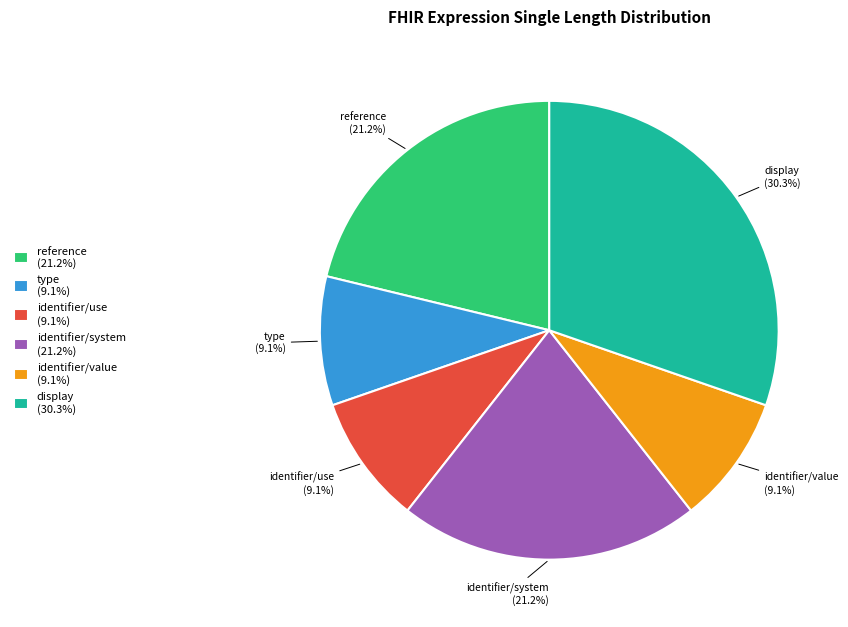

What is the ratio of the value at reference (21.2%) to the value at display (30.3%)?

0.7